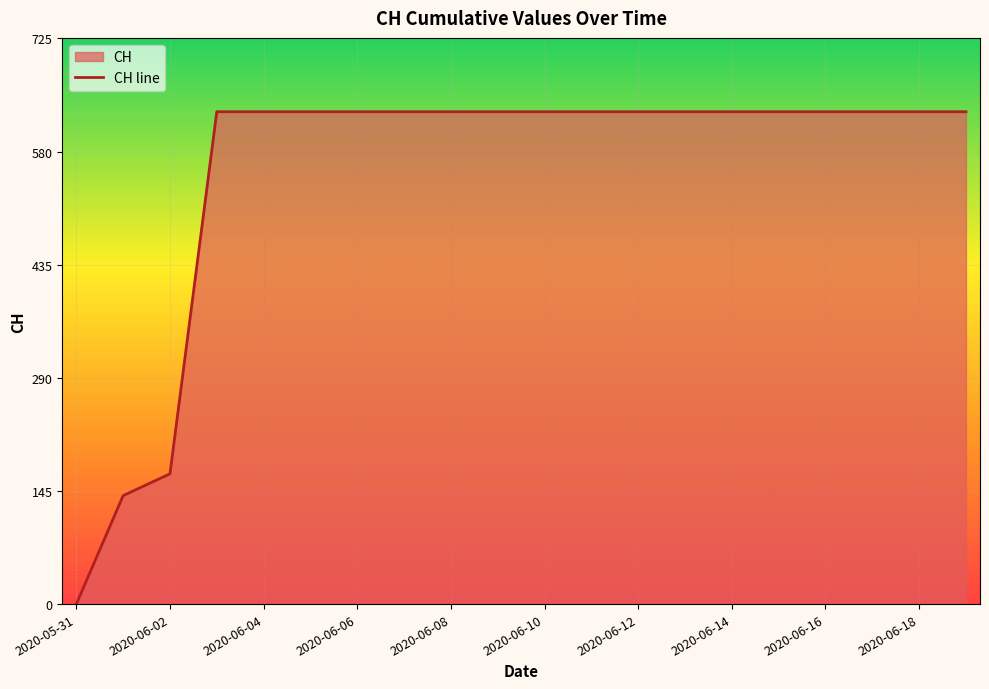

List the labels in order of value, smallest first.

2020-05-31, 2020-06-01, 2020-06-02, 2020-06-03, 2020-06-04, 2020-06-05, 2020-06-06, 2020-06-07, 2020-06-08, 2020-06-09, 2020-06-10, 2020-06-11, 2020-06-12, 2020-06-13, 2020-06-14, 2020-06-15, 2020-06-16, 2020-06-17, 2020-06-18, 2020-06-19